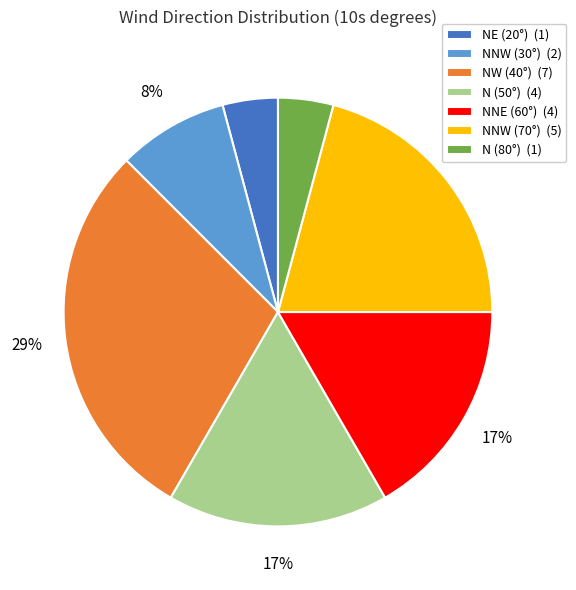

Which slice is the largest?

NW (40°) (7)